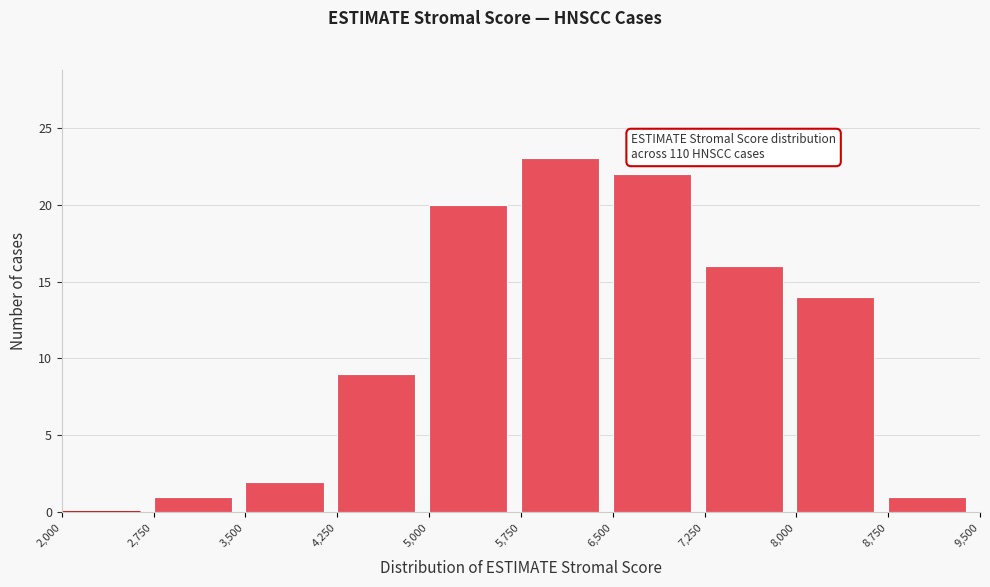

Which range on the x-axis has the tallest bar?

5,750 to 6,500